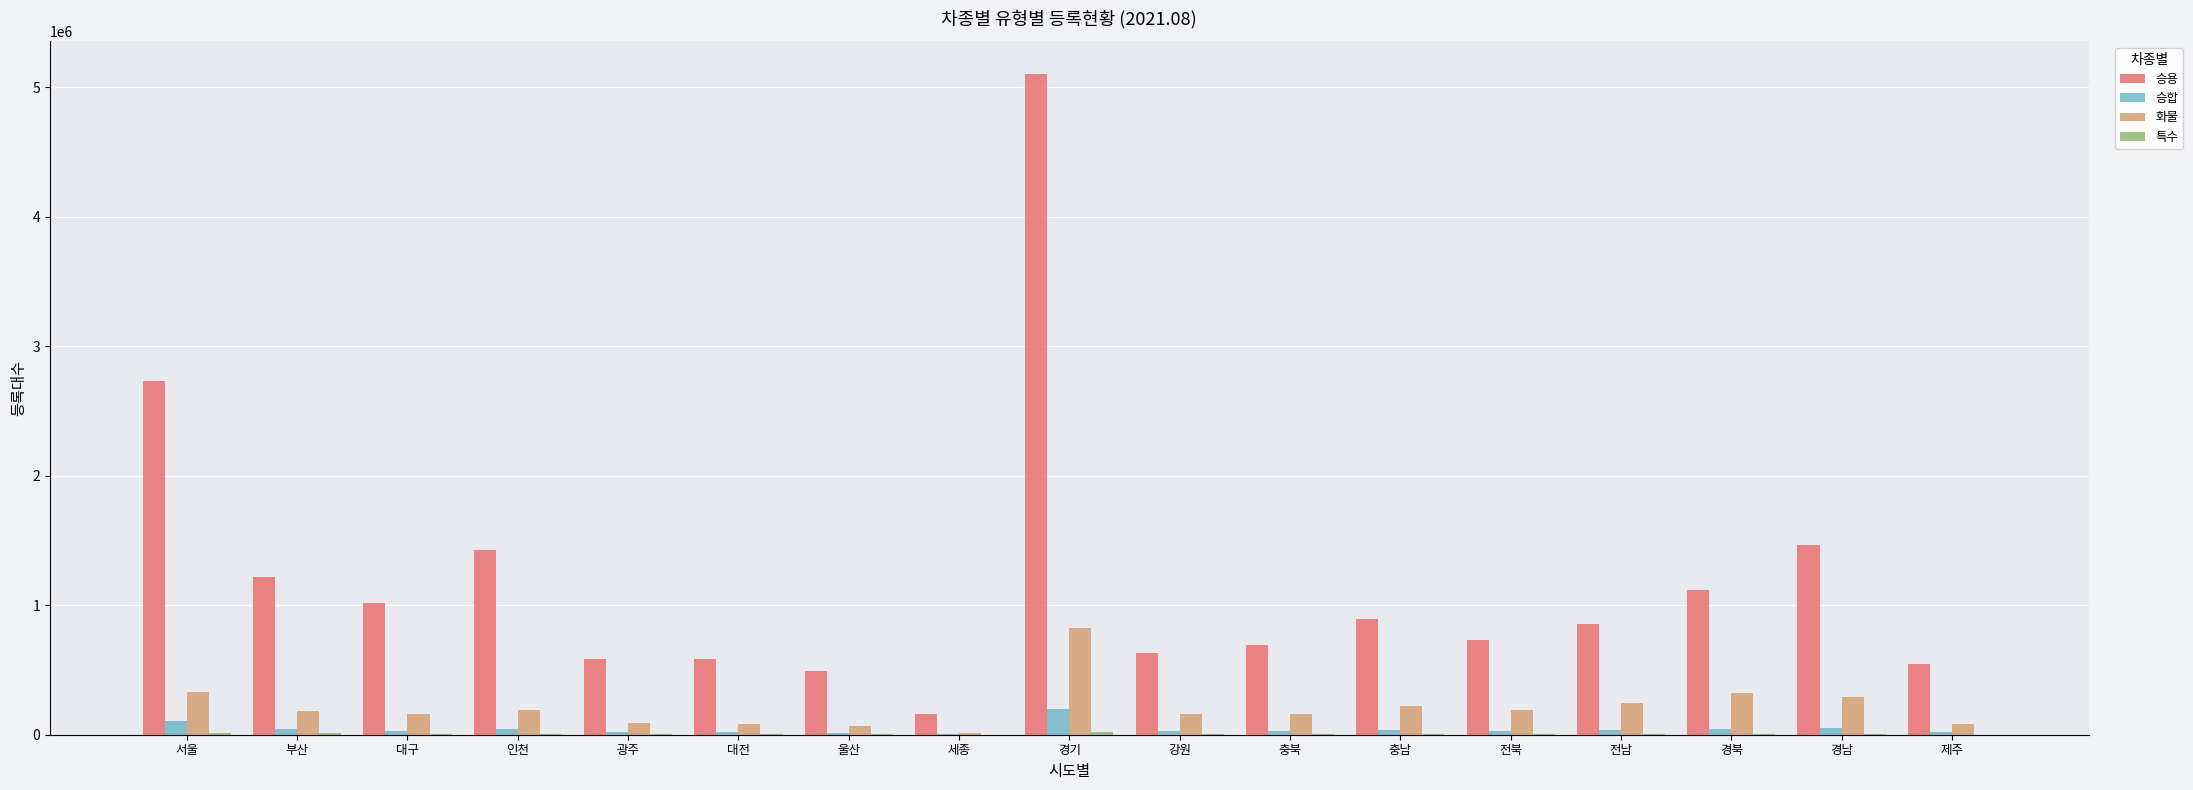

Which series has the widest spread of values?

승용